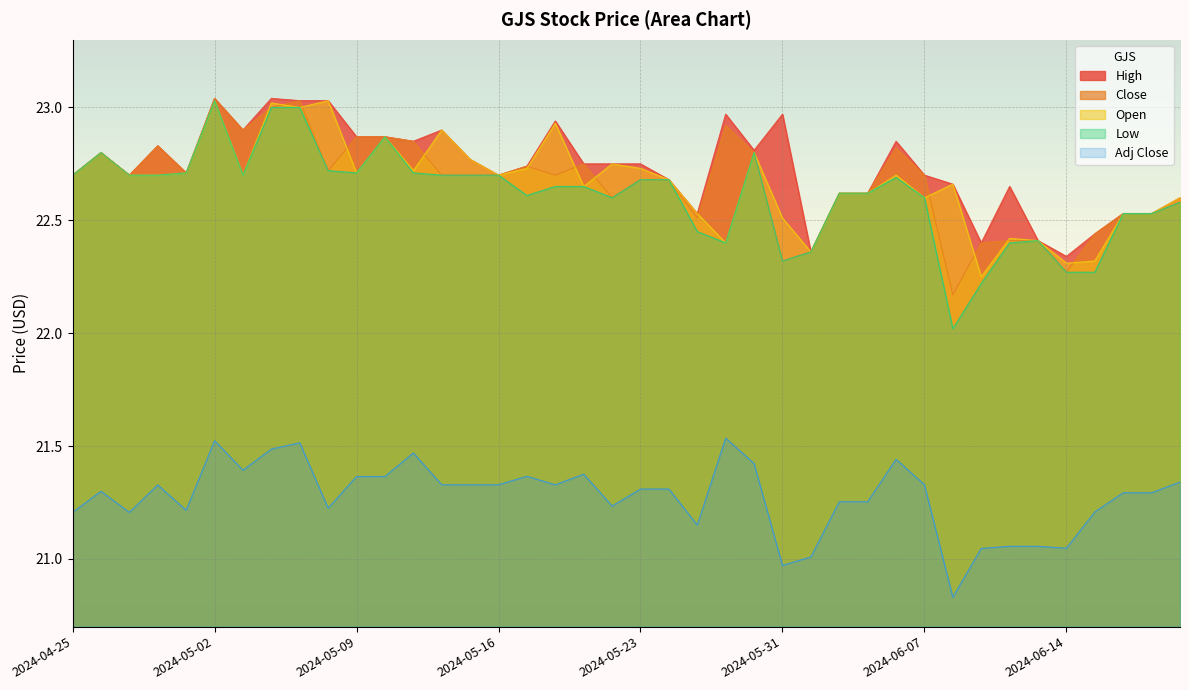

What is the label of the 6th point from the left?

2024-05-02